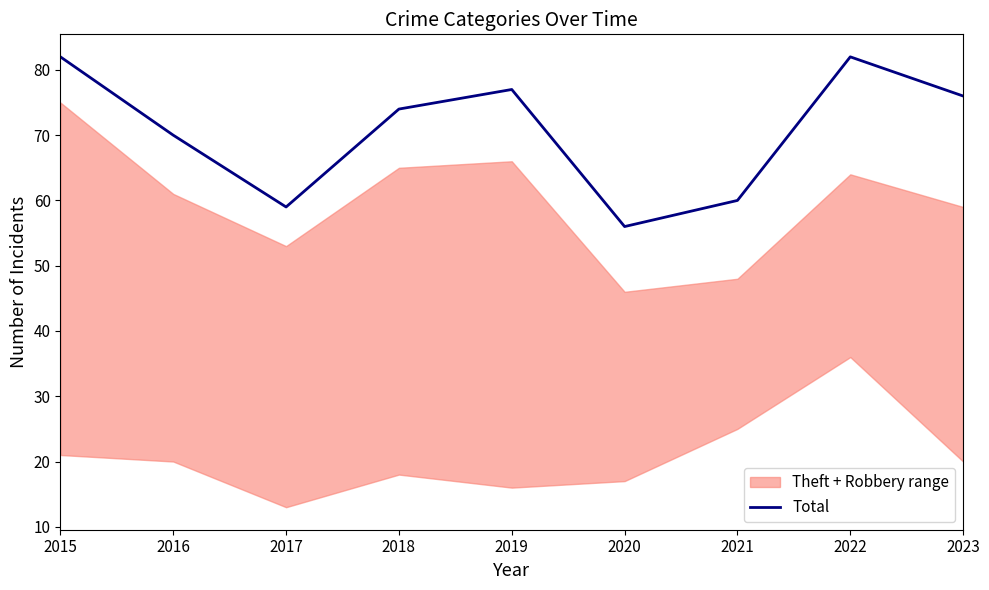

At which category does the data reach its first local peak?

2019